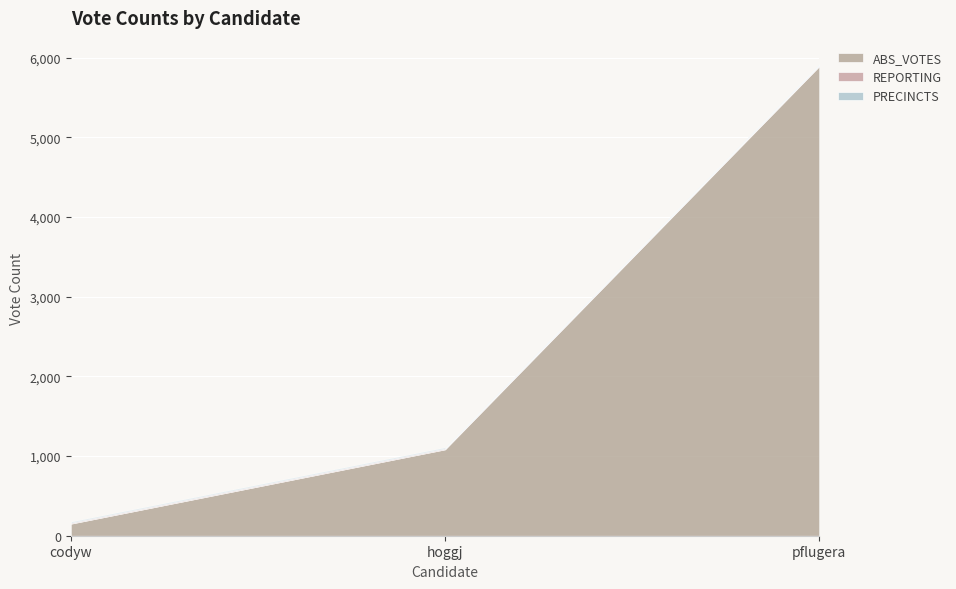

At how many categories does at least one series exceed 3097?

1